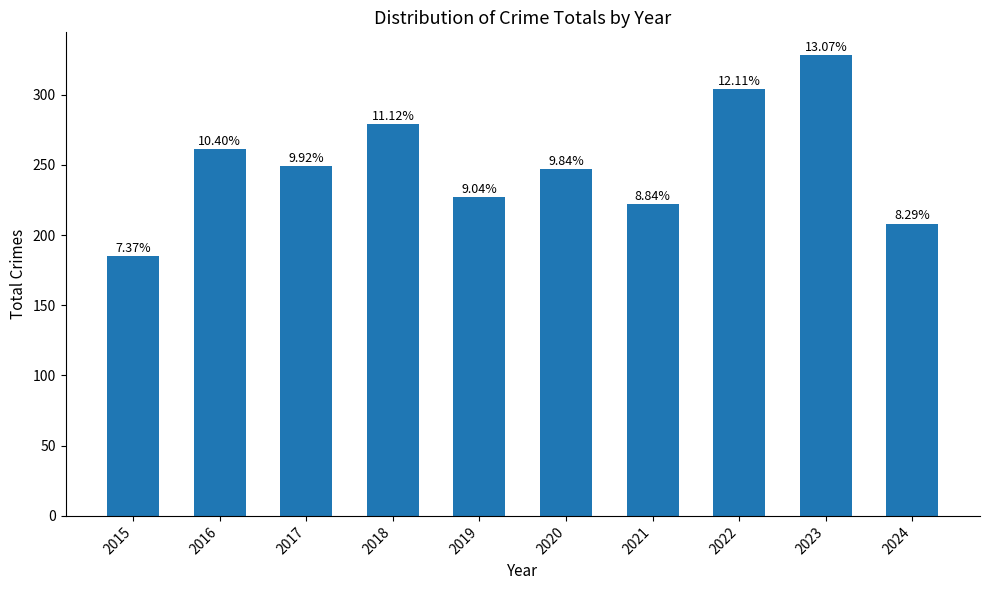

The value at 2015 is 185. True or false?

True